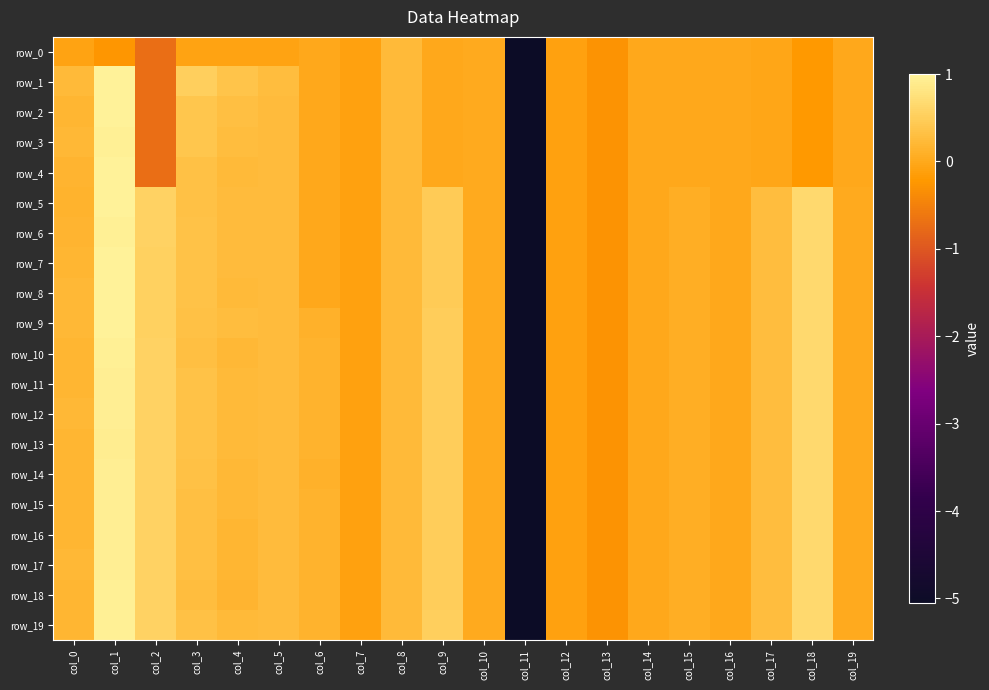

Reading left to right, what are all the values shown in this chart?

row_0: col_0=-0.1	col_1=-0.2	col_2=-0.7	col_3=-0.1	col_4=-0.1	col_5=-0.1	col_6=-0.0	col_7=-0.1	col_8=0.2	col_9=0.0	col_10=0.0	col_11=-5.1	col_12=-0.1	col_13=-0.3	col_14=-0.0	col_15=-0.0	col_16=-0.0	col_17=-0.0	col_18=-0.2	col_19=-0.0
row_1: col_0=0.2	col_1=1.0	col_2=-0.7	col_3=0.5	col_4=0.4	col_5=0.3	col_6=-0.0	col_7=-0.1	col_8=0.2	col_9=0.0	col_10=0.0	col_11=-5.1	col_12=-0.1	col_13=-0.3	col_14=-0.0	col_15=-0.0	col_16=-0.0	col_17=-0.0	col_18=-0.2	col_19=-0.0
row_2: col_0=0.2	col_1=1.0	col_2=-0.7	col_3=0.4	col_4=0.3	col_5=0.2	col_6=-0.0	col_7=-0.1	col_8=0.2	col_9=0.0	col_10=0.0	col_11=-5.1	col_12=-0.1	col_13=-0.3	col_14=-0.0	col_15=-0.0	col_16=-0.0	col_17=-0.0	col_18=-0.2	col_19=-0.0
row_3: col_0=0.2	col_1=1.0	col_2=-0.7	col_3=0.4	col_4=0.3	col_5=0.2	col_6=-0.0	col_7=-0.1	col_8=0.2	col_9=0.0	col_10=0.0	col_11=-5.1	col_12=-0.1	col_13=-0.3	col_14=-0.0	col_15=-0.0	col_16=-0.0	col_17=-0.0	col_18=-0.2	col_19=-0.0
row_4: col_0=0.2	col_1=1.0	col_2=-0.7	col_3=0.3	col_4=0.2	col_5=0.2	col_6=-0.0	col_7=-0.1	col_8=0.2	col_9=0.0	col_10=0.0	col_11=-5.1	col_12=-0.1	col_13=-0.3	col_14=-0.0	col_15=-0.0	col_16=-0.0	col_17=-0.0	col_18=-0.2	col_19=-0.0
row_5: col_0=0.1	col_1=1.0	col_2=0.6	col_3=0.3	col_4=0.3	col_5=0.2	col_6=-0.0	col_7=-0.1	col_8=0.2	col_9=0.5	col_10=0.0	col_11=-5.1	col_12=-0.1	col_13=-0.3	col_14=-0.0	col_15=0.1	col_16=-0.0	col_17=0.3	col_18=0.7	col_19=0.0
row_6: col_0=0.2	col_1=1.0	col_2=0.6	col_3=0.4	col_4=0.3	col_5=0.2	col_6=-0.0	col_7=-0.1	col_8=0.2	col_9=0.5	col_10=0.0	col_11=-5.1	col_12=-0.1	col_13=-0.3	col_14=-0.0	col_15=0.1	col_16=-0.0	col_17=0.3	col_18=0.7	col_19=0.0
row_7: col_0=0.2	col_1=1.0	col_2=0.5	col_3=0.4	col_4=0.2	col_5=0.2	col_6=-0.0	col_7=-0.1	col_8=0.2	col_9=0.5	col_10=0.0	col_11=-5.1	col_12=-0.1	col_13=-0.3	col_14=-0.0	col_15=0.1	col_16=-0.0	col_17=0.3	col_18=0.7	col_19=0.0
row_8: col_0=0.2	col_1=1.0	col_2=0.5	col_3=0.3	col_4=0.2	col_5=0.2	col_6=-0.0	col_7=-0.1	col_8=0.2	col_9=0.5	col_10=0.0	col_11=-5.1	col_12=-0.1	col_13=-0.3	col_14=-0.0	col_15=0.1	col_16=-0.0	col_17=0.3	col_18=0.7	col_19=0.0
row_9: col_0=0.2	col_1=1.0	col_2=0.5	col_3=0.3	col_4=0.3	col_5=0.2	col_6=0.1	col_7=-0.1	col_8=0.2	col_9=0.5	col_10=0.0	col_11=-5.1	col_12=-0.1	col_13=-0.3	col_14=-0.0	col_15=0.1	col_16=-0.0	col_17=0.3	col_18=0.7	col_19=0.0
row_10: col_0=0.2	col_1=1.0	col_2=0.6	col_3=0.3	col_4=0.2	col_5=0.2	col_6=0.1	col_7=-0.1	col_8=0.2	col_9=0.5	col_10=0.0	col_11=-5.1	col_12=-0.1	col_13=-0.3	col_14=-0.0	col_15=0.1	col_16=-0.0	col_17=0.3	col_18=0.7	col_19=0.0
row_11: col_0=0.2	col_1=0.9	col_2=0.6	col_3=0.4	col_4=0.2	col_5=0.2	col_6=0.1	col_7=-0.1	col_8=0.2	col_9=0.5	col_10=0.0	col_11=-5.1	col_12=-0.1	col_13=-0.3	col_14=-0.0	col_15=0.1	col_16=-0.0	col_17=0.3	col_18=0.7	col_19=0.0
row_12: col_0=0.2	col_1=0.9	col_2=0.6	col_3=0.4	col_4=0.2	col_5=0.2	col_6=0.1	col_7=-0.1	col_8=0.2	col_9=0.5	col_10=0.0	col_11=-5.1	col_12=-0.1	col_13=-0.3	col_14=-0.0	col_15=0.1	col_16=-0.0	col_17=0.3	col_18=0.7	col_19=0.0
row_13: col_0=0.2	col_1=0.9	col_2=0.6	col_3=0.4	col_4=0.2	col_5=0.2	col_6=0.1	col_7=-0.1	col_8=0.2	col_9=0.5	col_10=0.0	col_11=-5.1	col_12=-0.1	col_13=-0.3	col_14=-0.0	col_15=0.1	col_16=-0.0	col_17=0.3	col_18=0.7	col_19=0.0
row_14: col_0=0.2	col_1=0.9	col_2=0.6	col_3=0.3	col_4=0.2	col_5=0.2	col_6=0.1	col_7=-0.1	col_8=0.2	col_9=0.5	col_10=0.0	col_11=-5.1	col_12=-0.1	col_13=-0.3	col_14=-0.0	col_15=0.1	col_16=-0.0	col_17=0.3	col_18=0.7	col_19=0.0
row_15: col_0=0.2	col_1=1.0	col_2=0.6	col_3=0.3	col_4=0.2	col_5=0.2	col_6=0.1	col_7=-0.1	col_8=0.2	col_9=0.5	col_10=0.0	col_11=-5.1	col_12=-0.1	col_13=-0.3	col_14=-0.0	col_15=0.1	col_16=-0.0	col_17=0.3	col_18=0.7	col_19=0.0
row_16: col_0=0.2	col_1=1.0	col_2=0.6	col_3=0.3	col_4=0.2	col_5=0.2	col_6=0.1	col_7=-0.1	col_8=0.2	col_9=0.5	col_10=0.0	col_11=-5.1	col_12=-0.1	col_13=-0.3	col_14=-0.0	col_15=0.1	col_16=-0.0	col_17=0.3	col_18=0.7	col_19=0.0
row_17: col_0=0.2	col_1=1.0	col_2=0.6	col_3=0.3	col_4=0.2	col_5=0.2	col_6=0.1	col_7=-0.1	col_8=0.2	col_9=0.5	col_10=0.0	col_11=-5.1	col_12=-0.1	col_13=-0.3	col_14=-0.0	col_15=0.1	col_16=-0.0	col_17=0.3	col_18=0.7	col_19=0.0
row_18: col_0=0.2	col_1=1.0	col_2=0.6	col_3=0.3	col_4=0.2	col_5=0.2	col_6=0.1	col_7=-0.1	col_8=0.2	col_9=0.5	col_10=0.0	col_11=-5.1	col_12=-0.1	col_13=-0.3	col_14=-0.0	col_15=0.1	col_16=-0.0	col_17=0.3	col_18=0.7	col_19=0.0
row_19: col_0=0.2	col_1=1.0	col_2=0.6	col_3=0.3	col_4=0.2	col_5=0.2	col_6=0.1	col_7=-0.1	col_8=0.2	col_9=0.5	col_10=0.0	col_11=-5.1	col_12=-0.1	col_13=-0.3	col_14=-0.0	col_15=0.1	col_16=-0.0	col_17=0.3	col_18=0.7	col_19=0.0